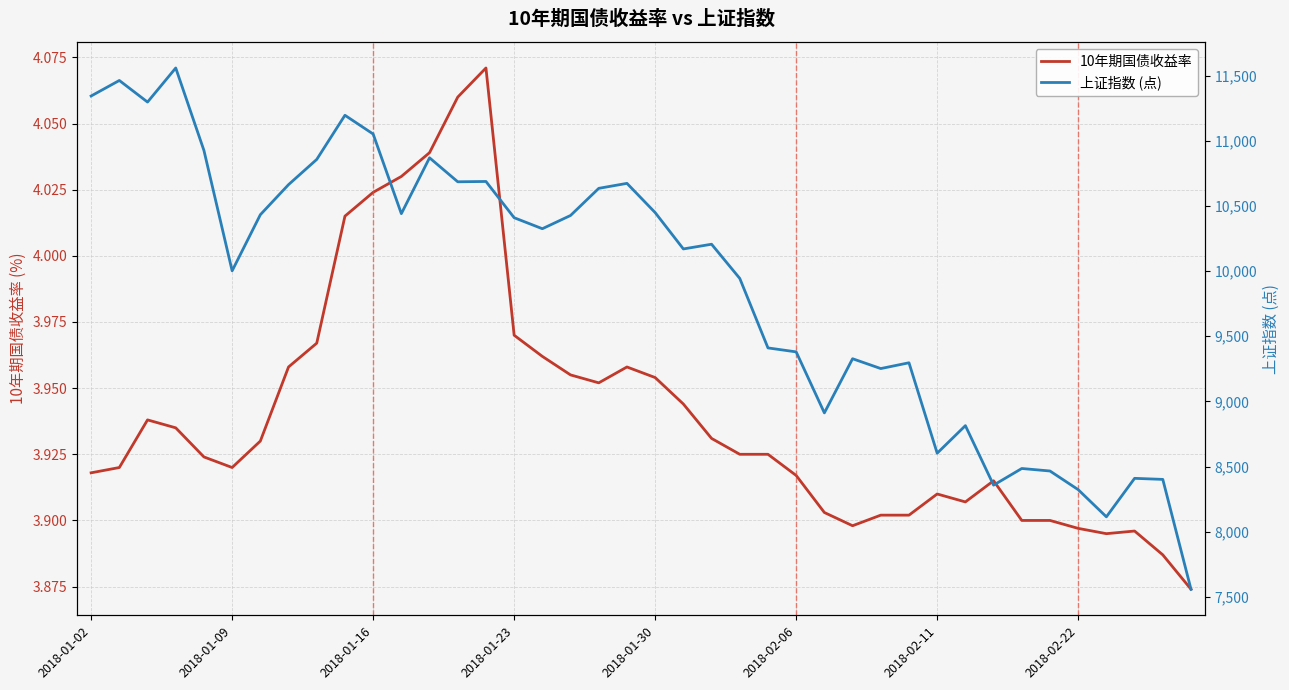

True or false: 上证指数 (点) has more than 2 interior local peaks.

True